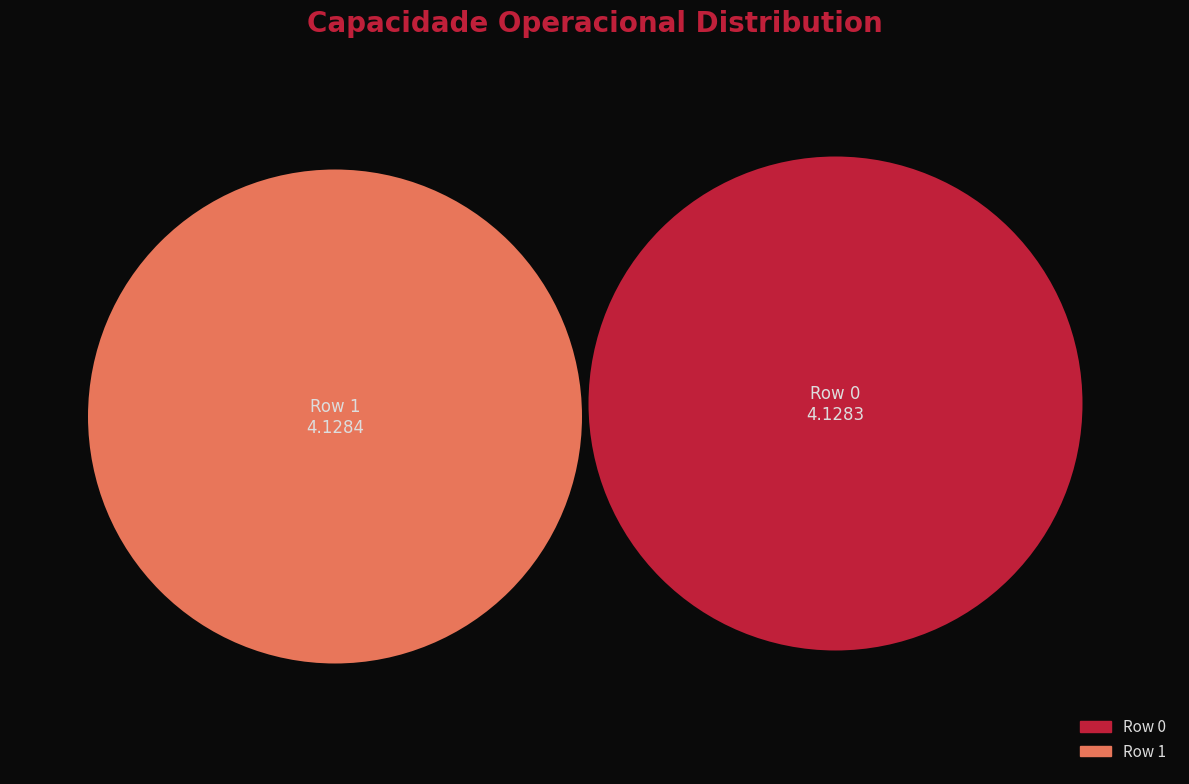

Rank the categories by value from lowest to highest.

0, 1